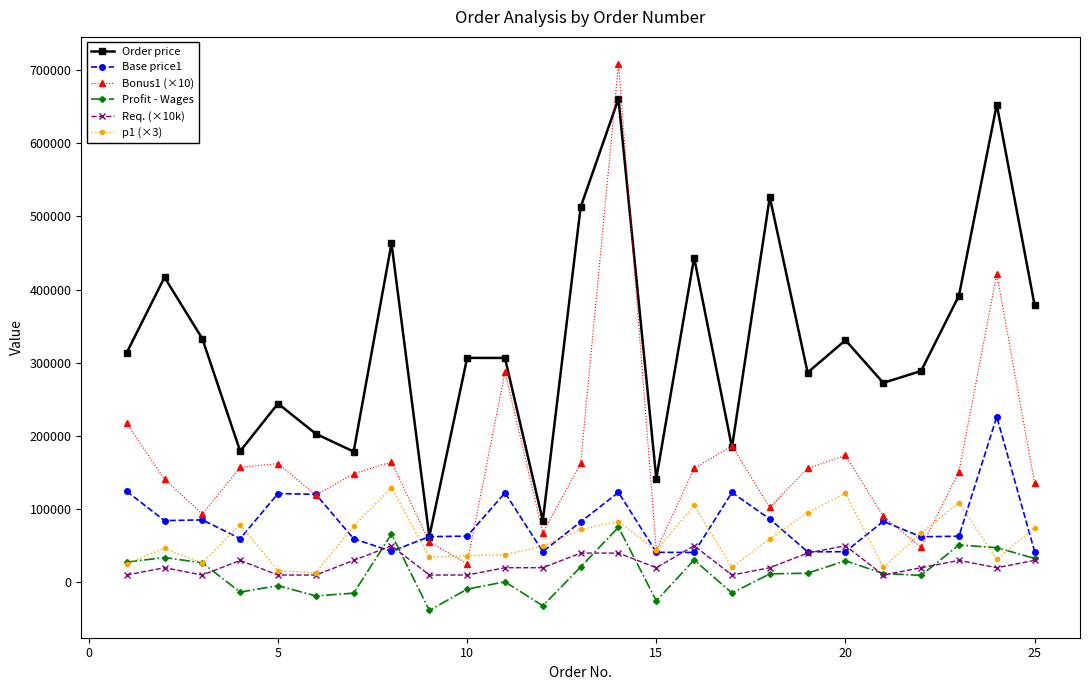

What are all the series names shown in the legend?

Order price, Base price1, Bonus1 (×10), Profit - Wages, Req. (×10k), p1 (×3)